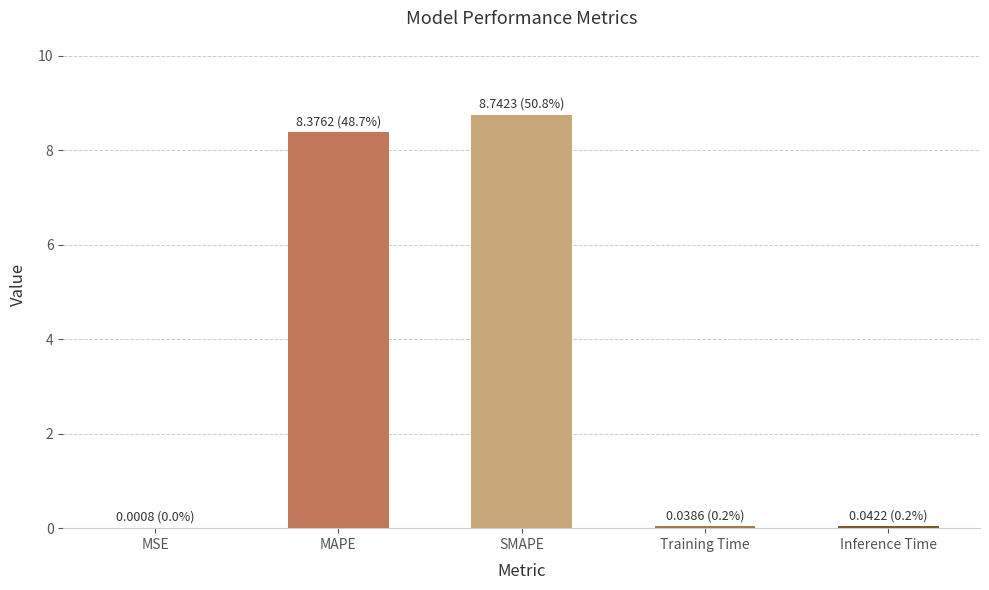

Between Inference Time and SMAPE, which is larger?

SMAPE